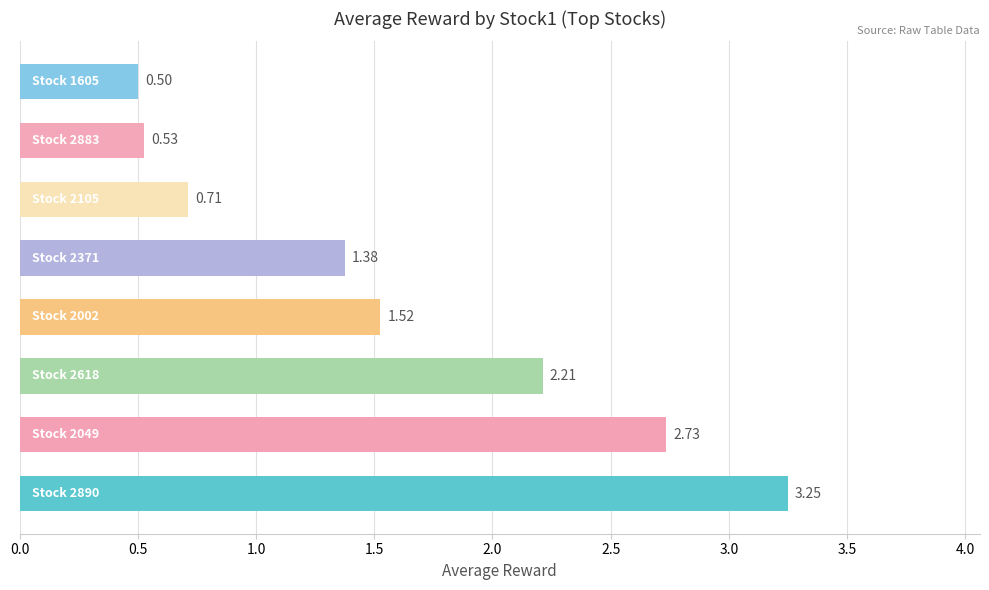

What is the sum of all values?

12.8